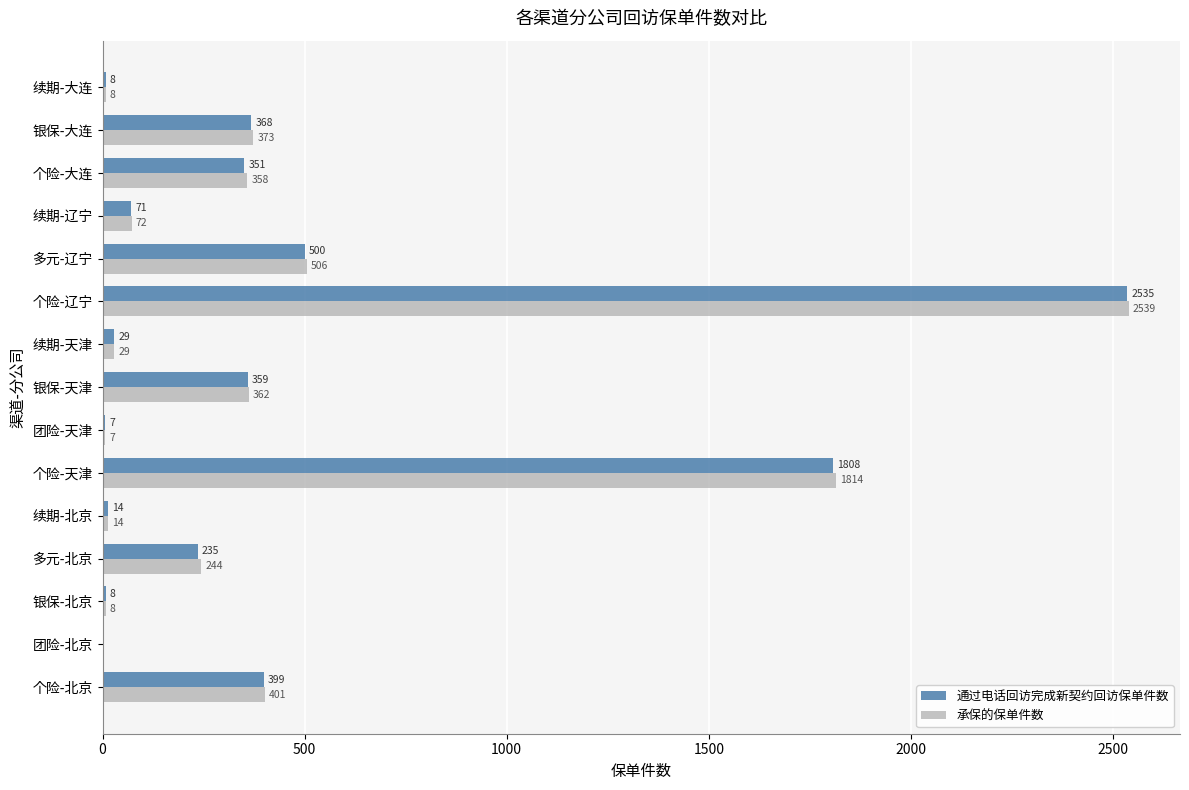

Where is 通过电话回访完成新契约回访保单件数 nearest to the value 1267?

个险-天津